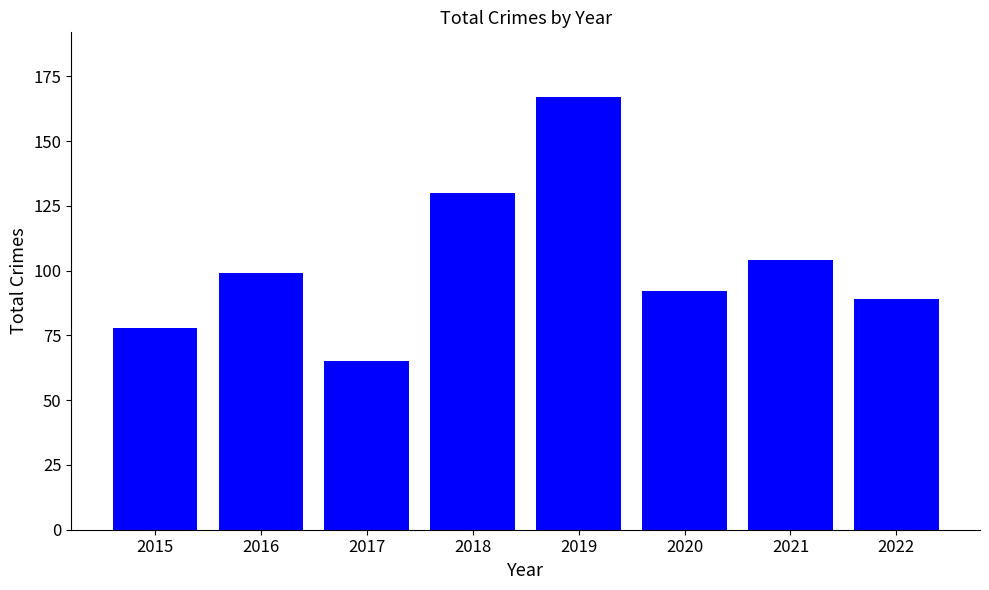

What is the sum of the values at 2018 and 2015?

208